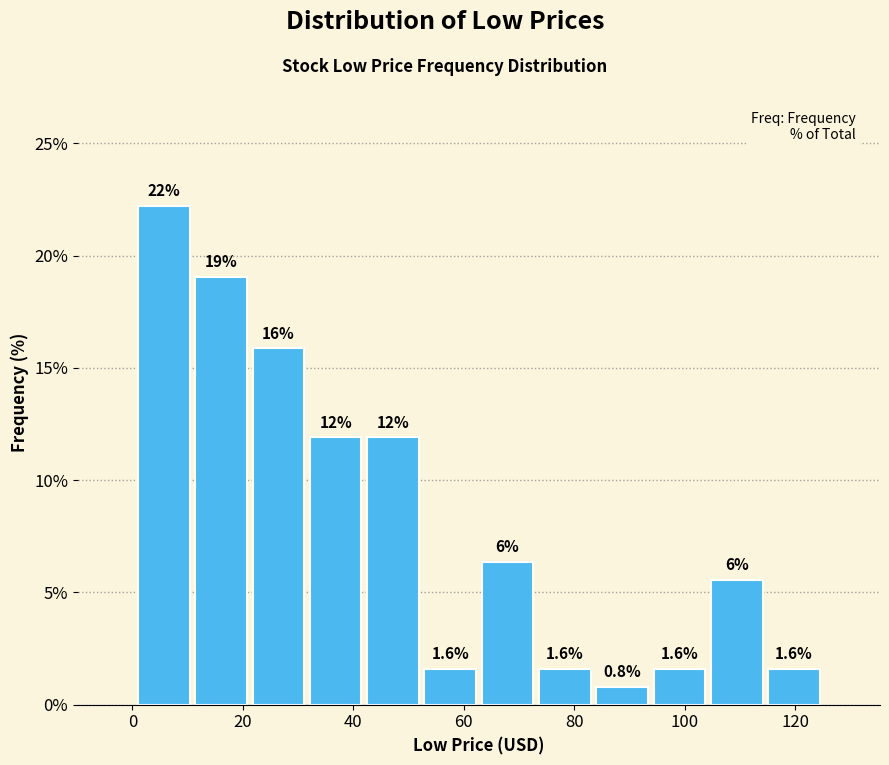

Over which range of the x-axis is the bar tallest?

0 to 10